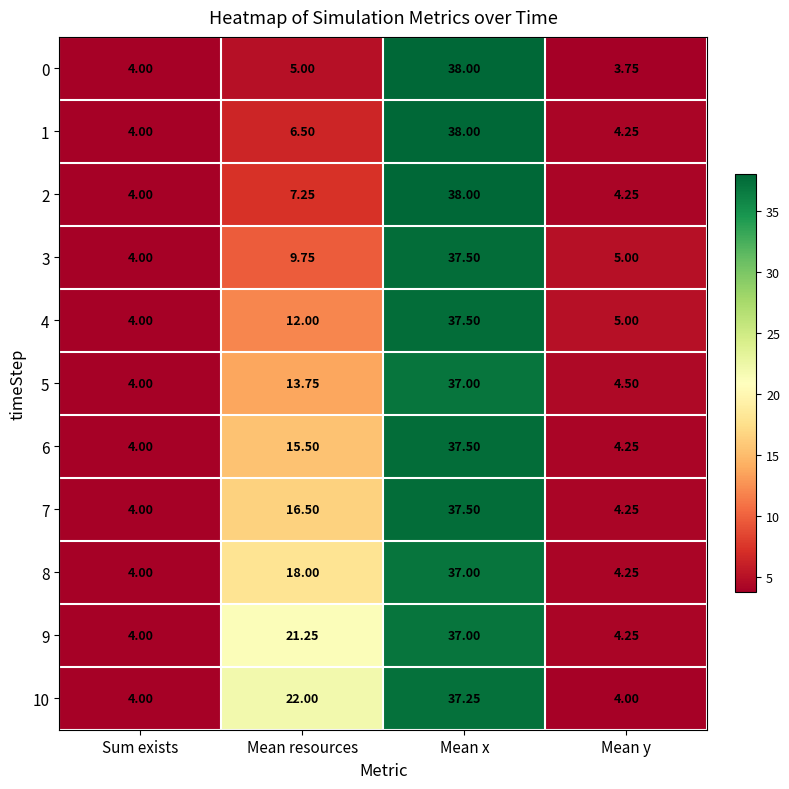

At which category is the sum across all series the highest?

Mean x